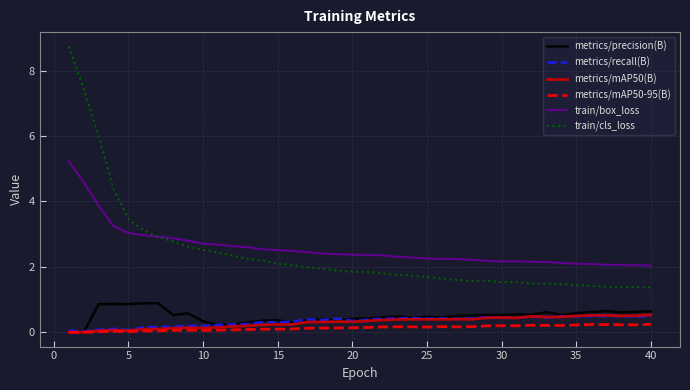

True or false: train/cls_loss and metrics/recall(B) intersect in this chart.

False